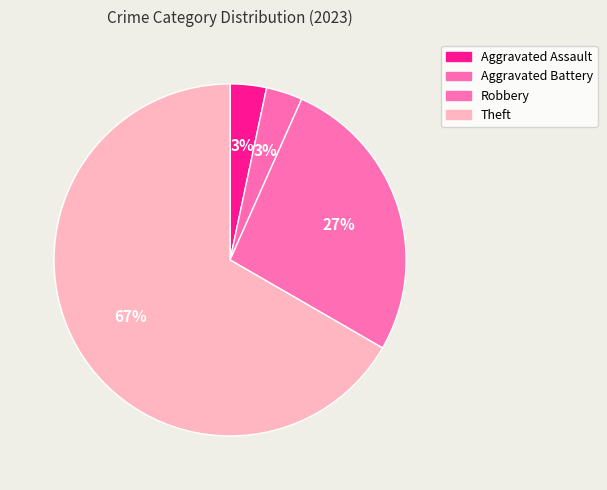

What percentage do Aggravated Battery and Aggravated Assault together represent?

6.7%